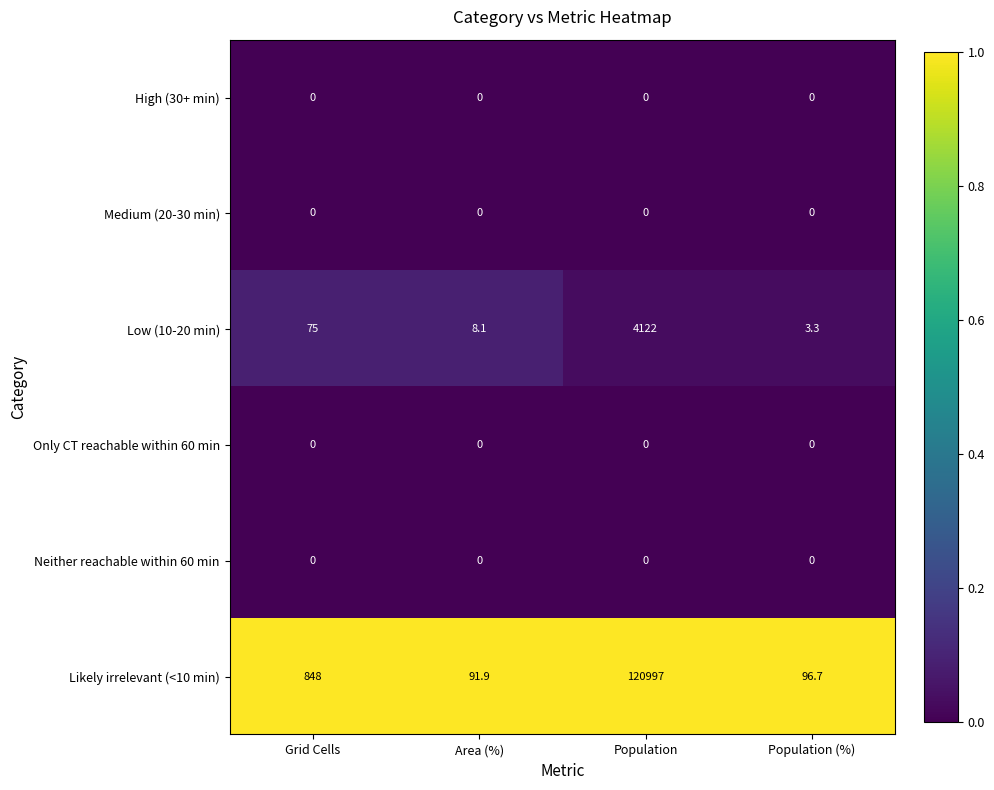

Reading left to right, list all the values displayed in this chart.

High (30+ min): 0.0	0.0	0.0	0.0
Medium (20-30 min): 0.0	0.0	0.0	0.0
Low (10-20 min): 75.0	8.1	4122.0	3.3
Only CT reachable within 60 min: 0.0	0.0	0.0	0.0
Neither reachable within 60 min: 0.0	0.0	0.0	0.0
Likely irrelevant (<10 min): 848.0	91.9	120997.0	96.7